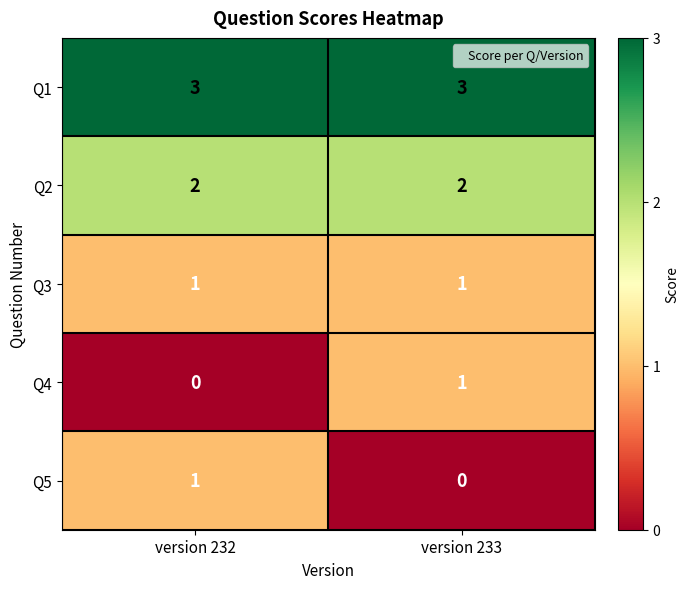

The value of Q2 at version 233 is 2. True or false?

True